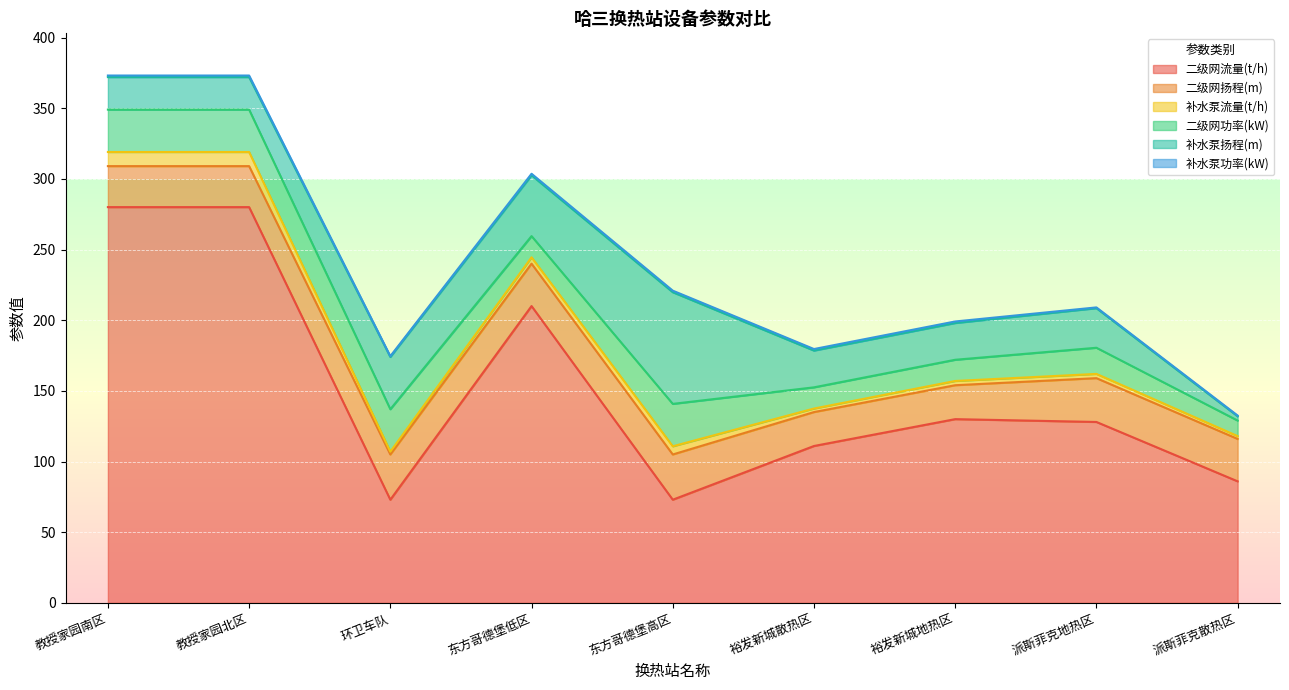

What is the smallest value displayed?

0.6